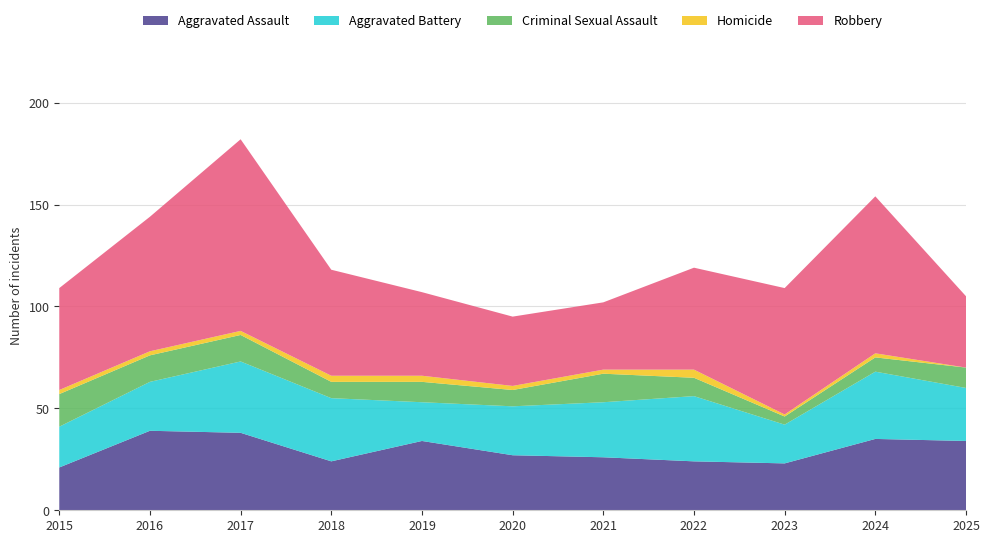

Reading left to right, what are all the values shown in this chart?

Aggravated Assault: 2015=21	2016=39	2017=38	2018=24	2019=34	2020=27	2021=26	2022=24	2023=23	2024=35	2025=34
Aggravated Battery: 2015=20	2016=24	2017=35	2018=31	2019=19	2020=24	2021=27	2022=32	2023=19	2024=33	2025=26
Criminal Sexual Assault: 2015=16	2016=13	2017=13	2018=8	2019=10	2020=8	2021=14	2022=9	2023=4	2024=7	2025=10
Homicide: 2015=2	2016=2	2017=2	2018=3	2019=3	2020=2	2021=2	2022=4	2023=1	2024=2	2025=0
Robbery: 2015=50	2016=66	2017=94	2018=52	2019=41	2020=34	2021=33	2022=50	2023=62	2024=77	2025=35